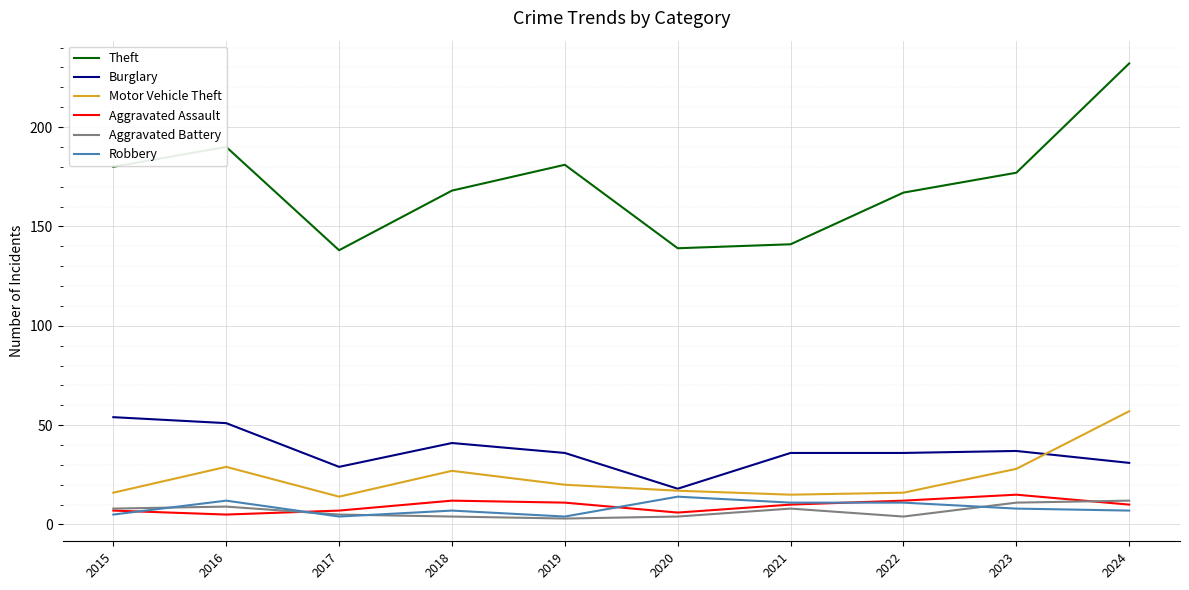

Which category has the highest value across all series?

2024